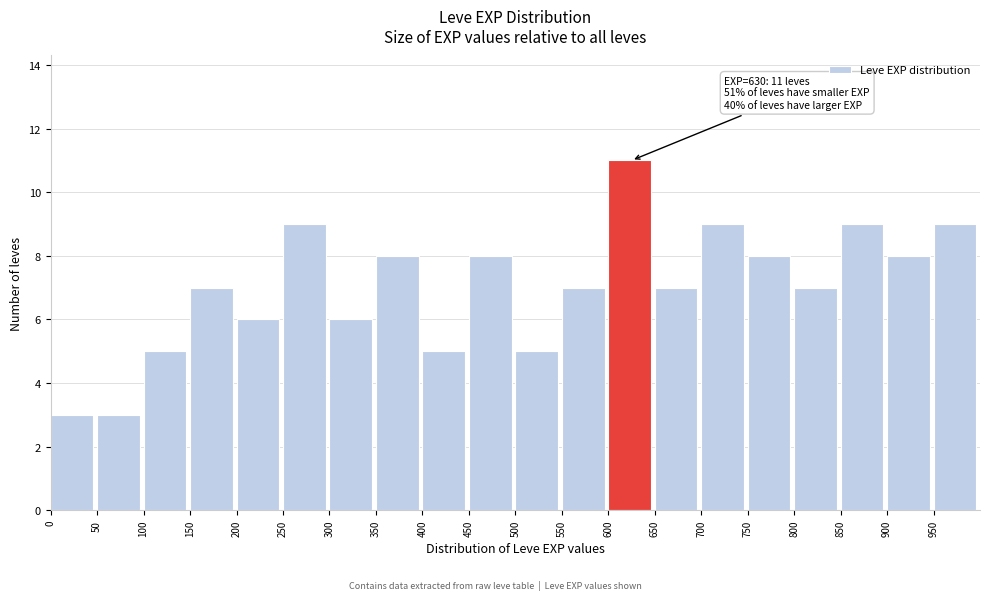

Which range on the x-axis has the tallest bar?

600 to 650